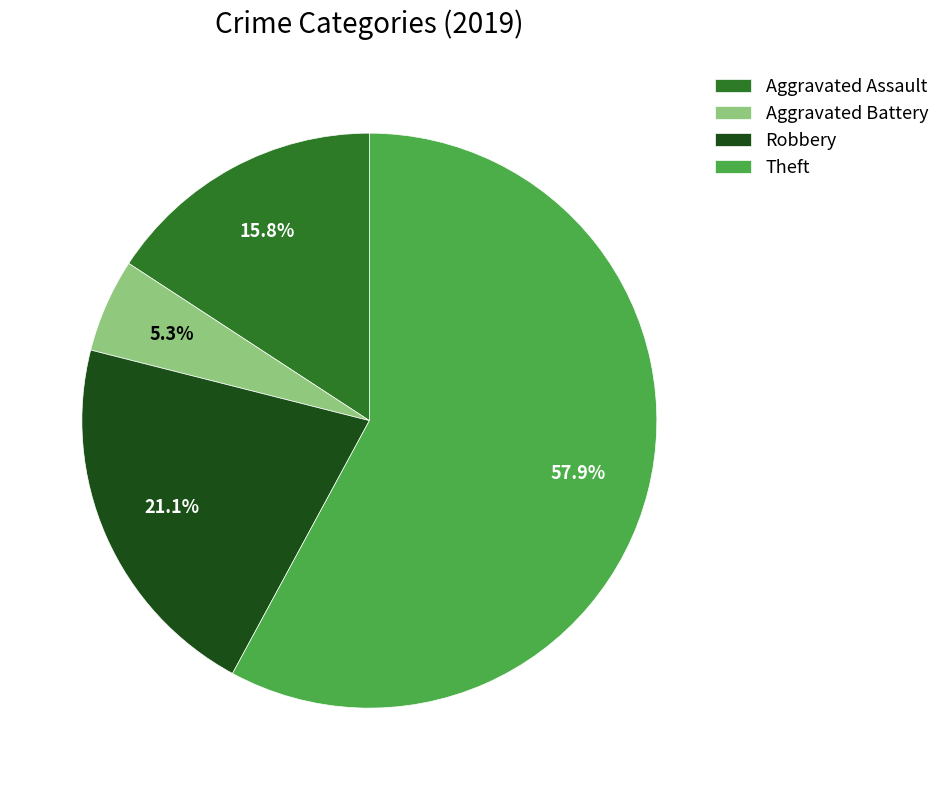

Does Aggravated Battery represent more than half of the total?

No